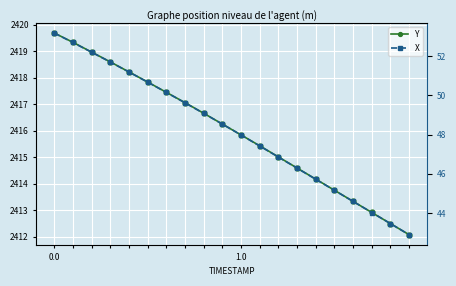

What is the difference between the maximum and second lowest values in the Y series?

7.2